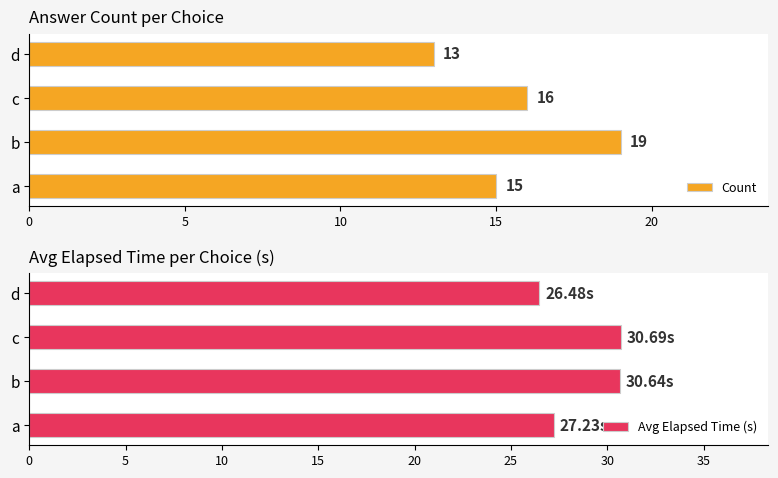

Are the bars grouped side by side (vs. stacked)?

Yes